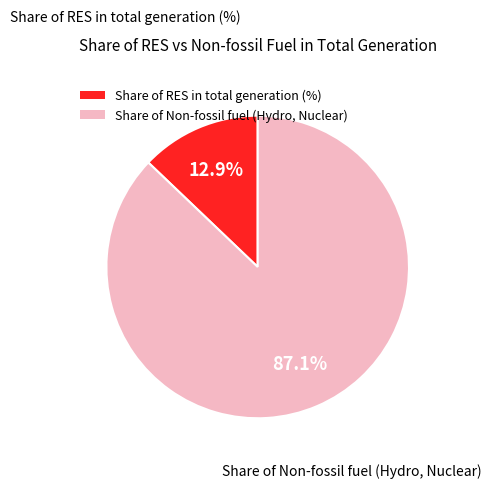

Which has a higher value, Share of RES in total generation (%) or Share of Non-fossil fuel (Hydro, Nuclear)?

Share of Non-fossil fuel (Hydro, Nuclear)